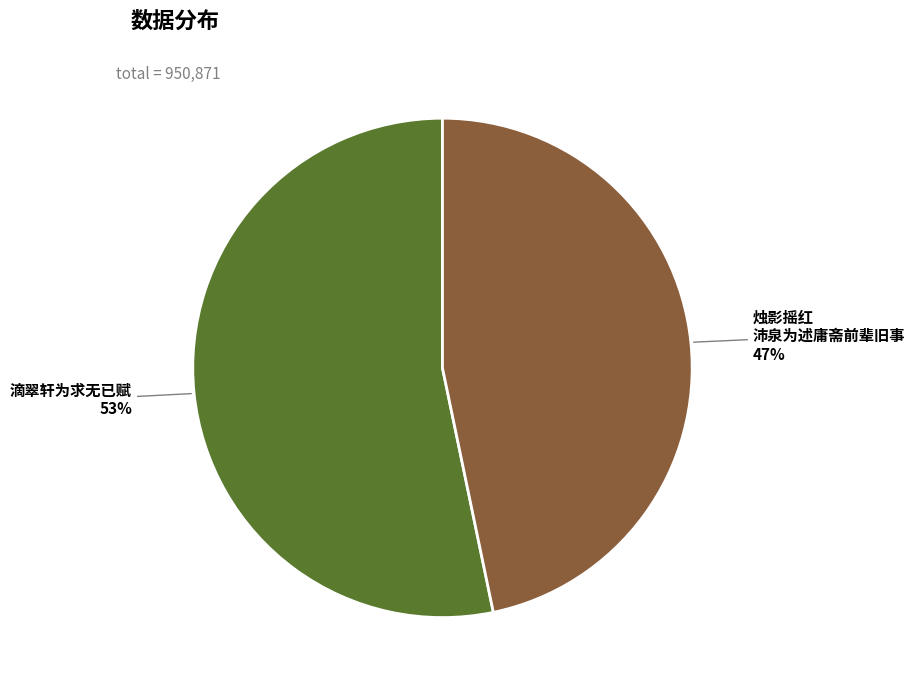

To the nearest percent, what is the average slice percentage?

50%